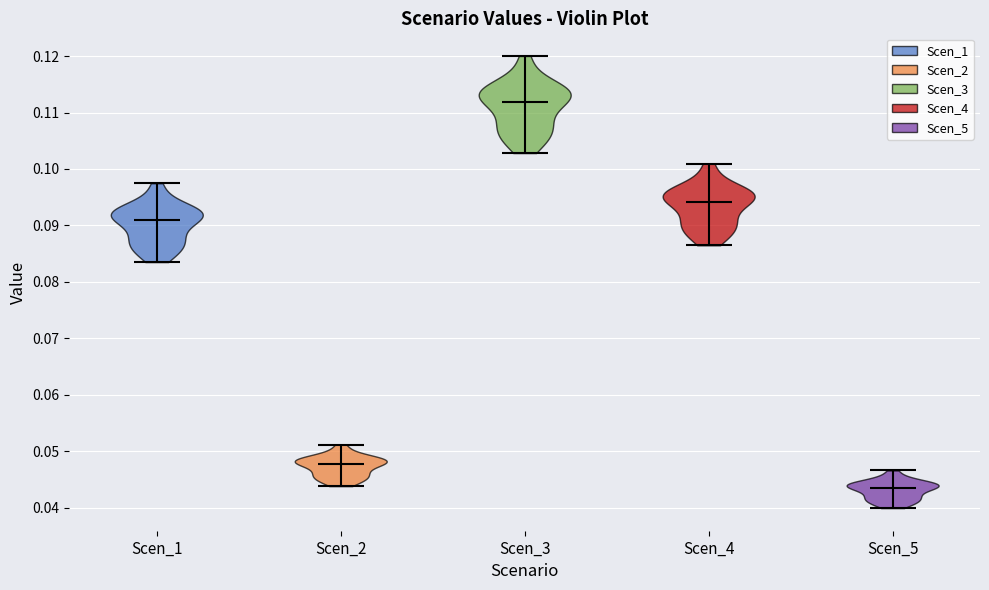

Reading left to right, read every violin against the y-axis: where its median line is, and the lowest and highest points it reaches. The values are not printed on the chart, so give them approximately, as read against the axis.

Scen_1: median line 0.091, lowest point 0.083, highest point 0.097
Scen_2: median line 0.048, lowest point 0.044, highest point 0.051
Scen_3: median line 0.112, lowest point 0.103, highest point 0.120
Scen_4: median line 0.094, lowest point 0.086, highest point 0.101
Scen_5: median line 0.043, lowest point 0.040, highest point 0.047